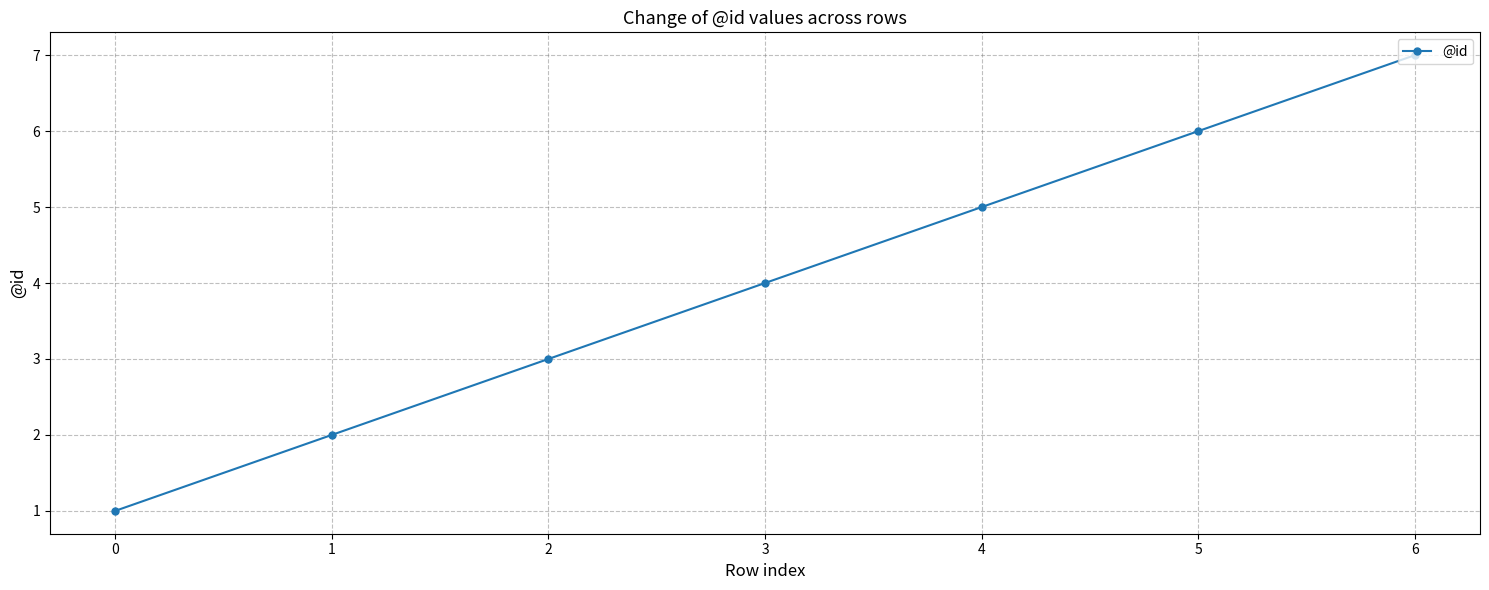

List the labels in order of value, largest first.

6, 5, 4, 3, 2, 1, 0